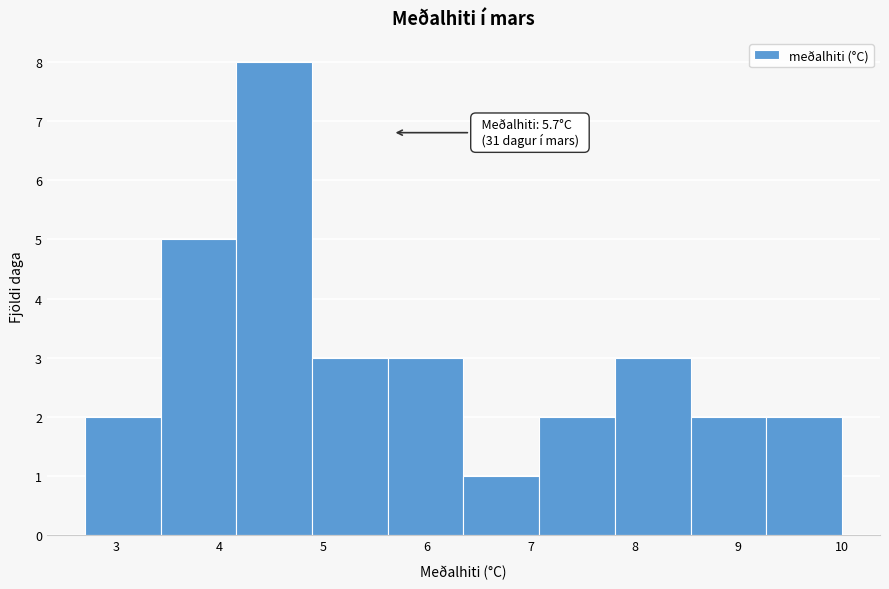

Over which range of the x-axis is the bar tallest?

4.16 to 4.89